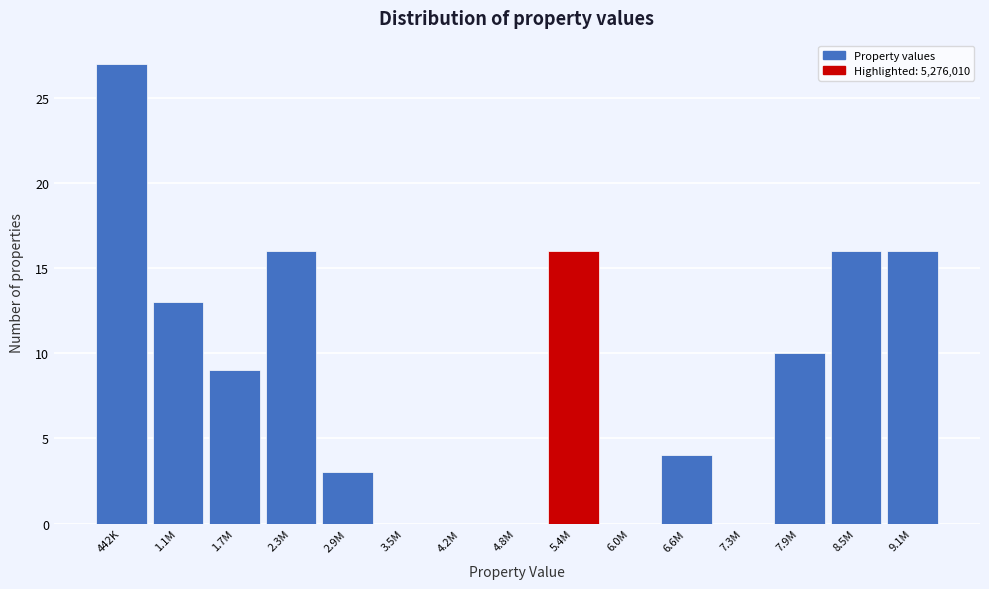

Reading right to left, list all the values displayed in this chart.

9.1M=16	8.5M=16	7.9M=10	7.3M=0	6.6M=4	6.0M=0	5.4M=16	4.8M=0	4.2M=0	3.5M=0	2.9M=3	2.3M=16	1.7M=9	1.1M=13	442K=27